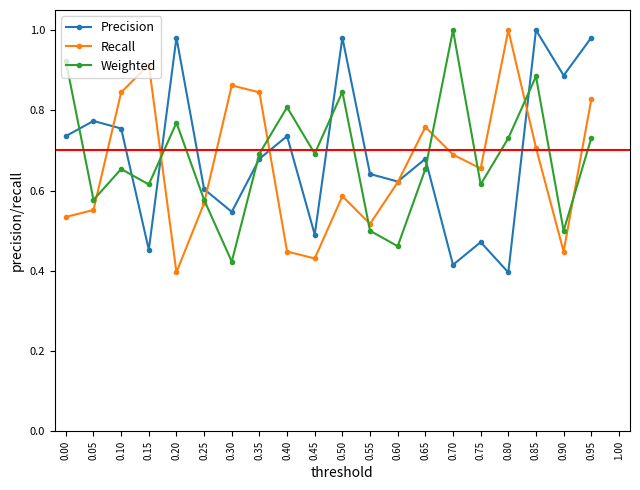

Where is the first local maximum for Weighted?

0.10